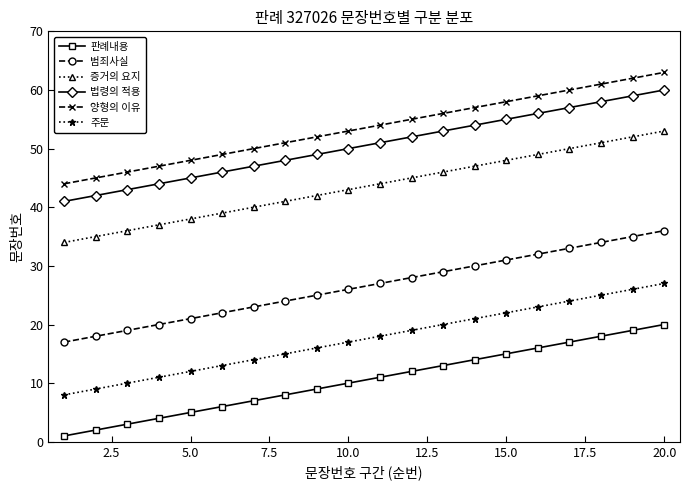

Which series has the largest total across all categories?

양형의 이유